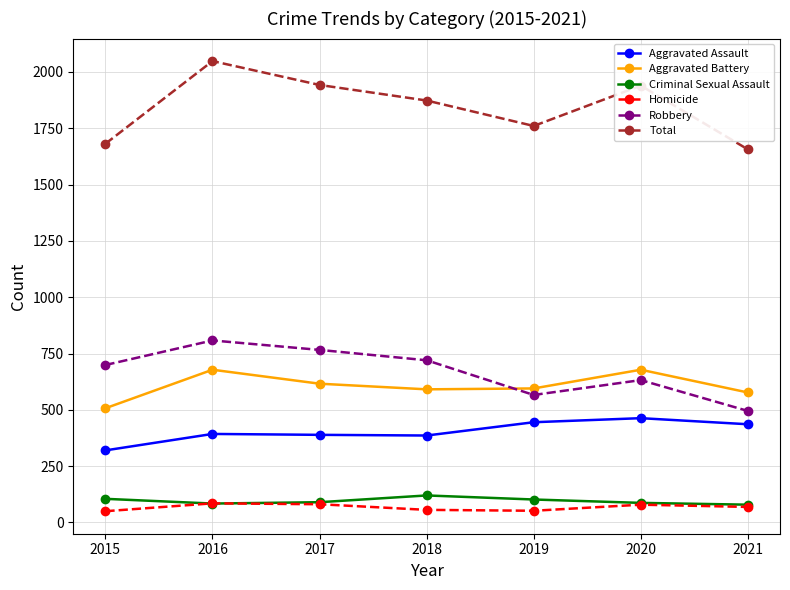

Which series has the largest range (max minus min)?

Total